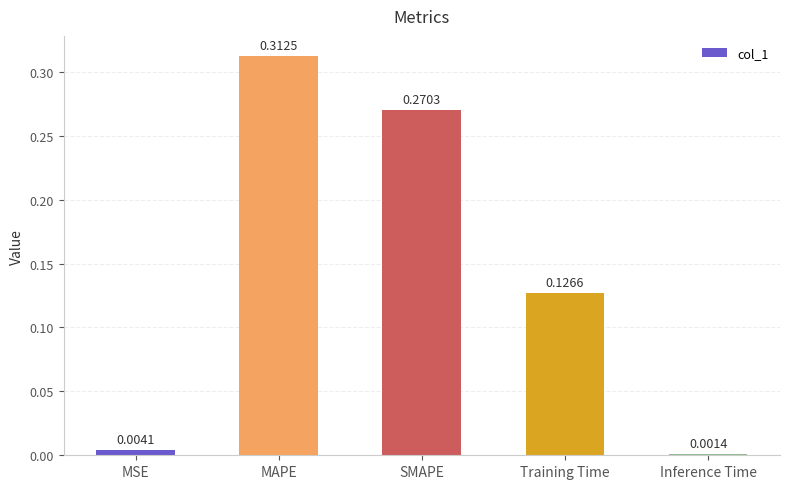

List the labels in order of value, smallest first.

Inference Time, MSE, Training Time, SMAPE, MAPE